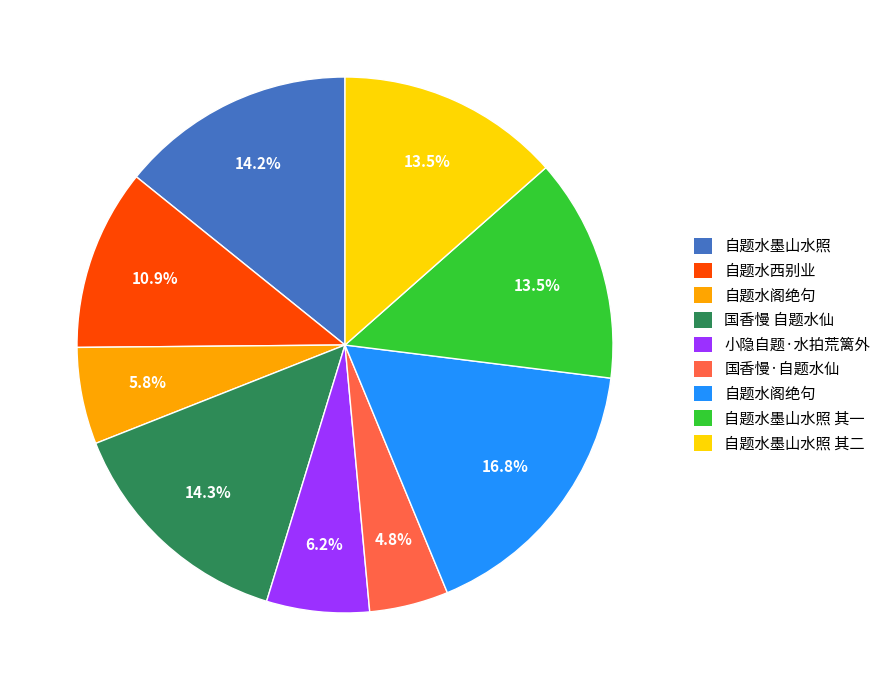

Is there a majority slice in this chart?

No